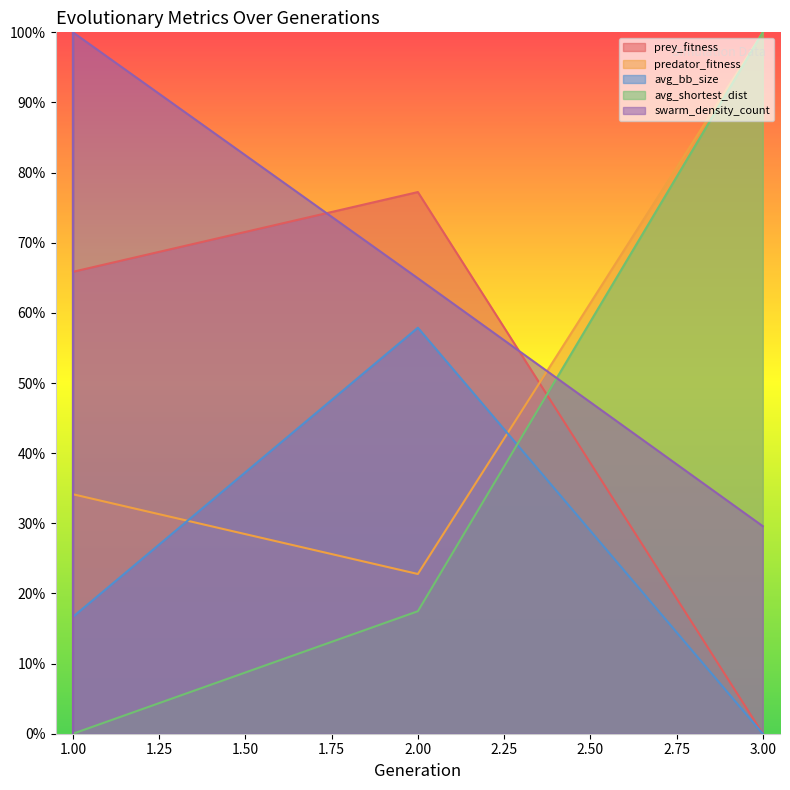

The prey_fitness series shows 0.7 at 1. True or false?

True